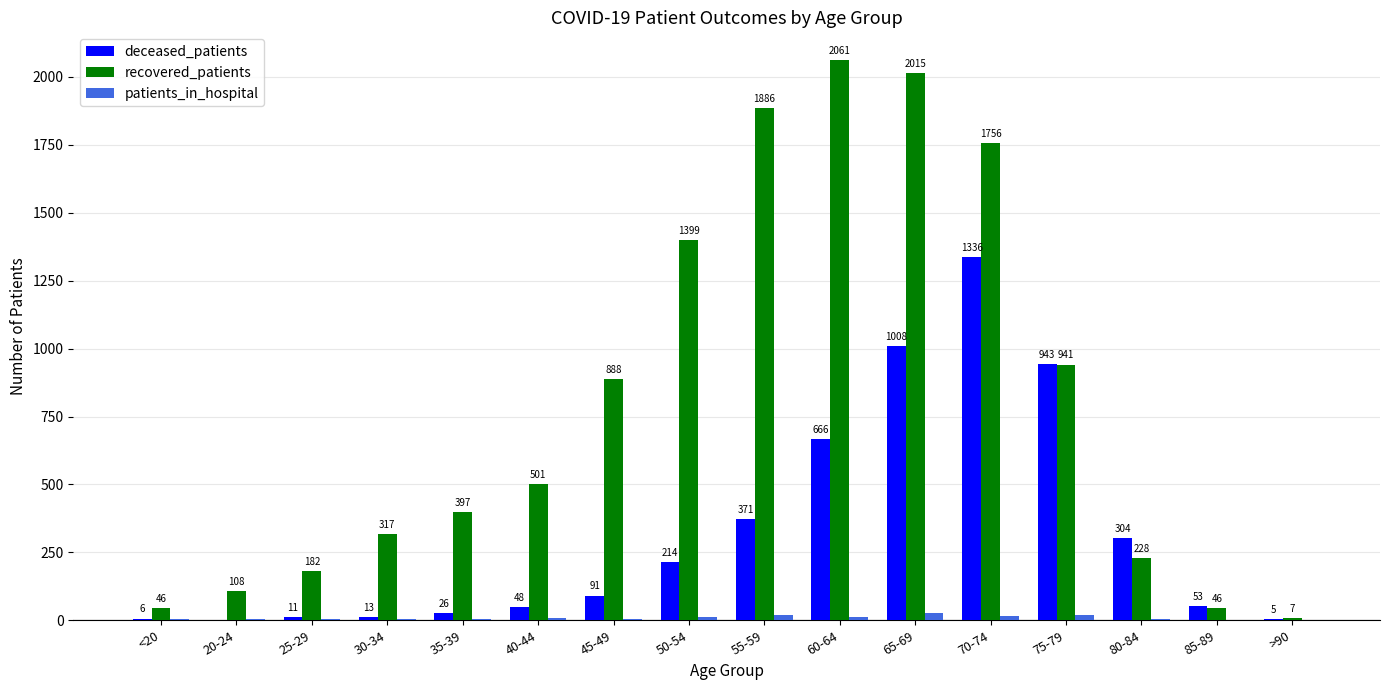

What value does the recovered_patients series have at 20-24, to the nearest 50?

100